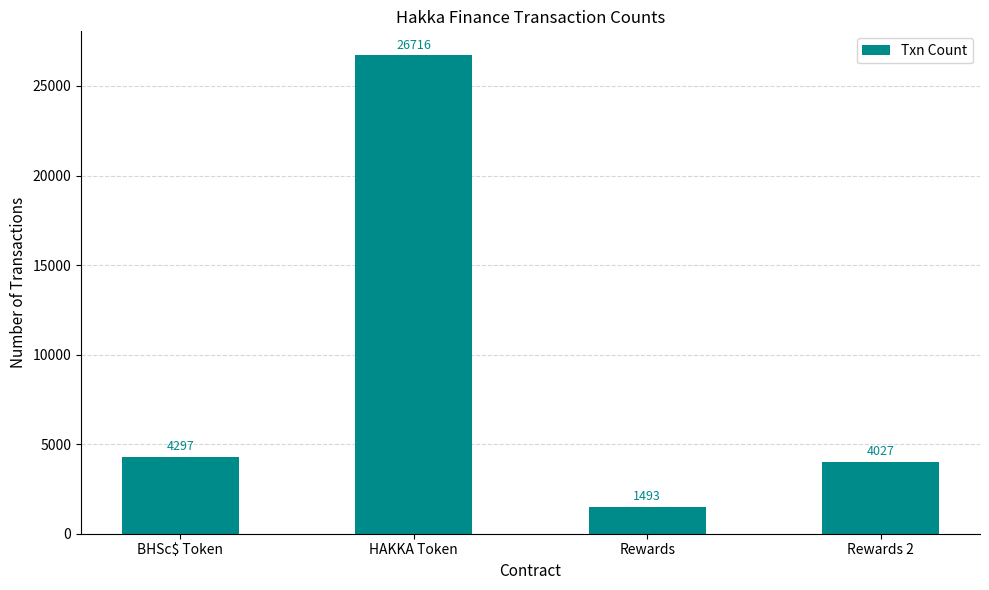

Are the bars horizontal?

No